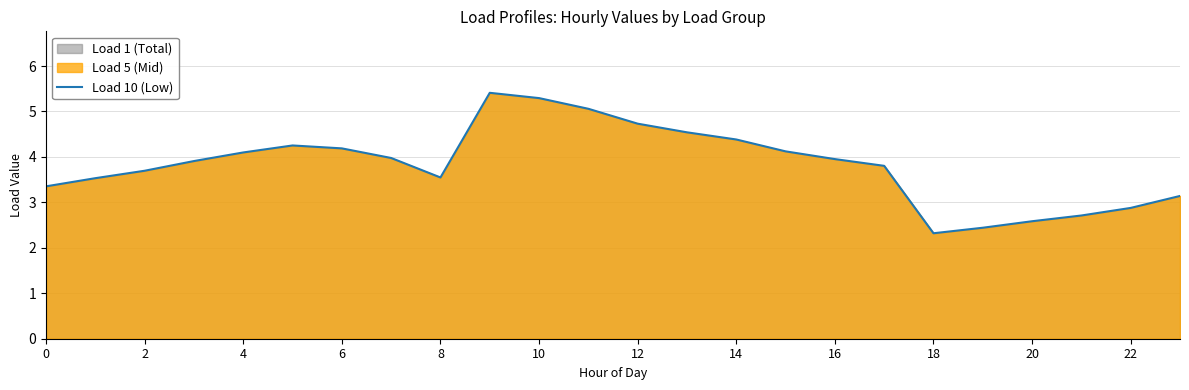

What is the greatest value displayed?

5.4